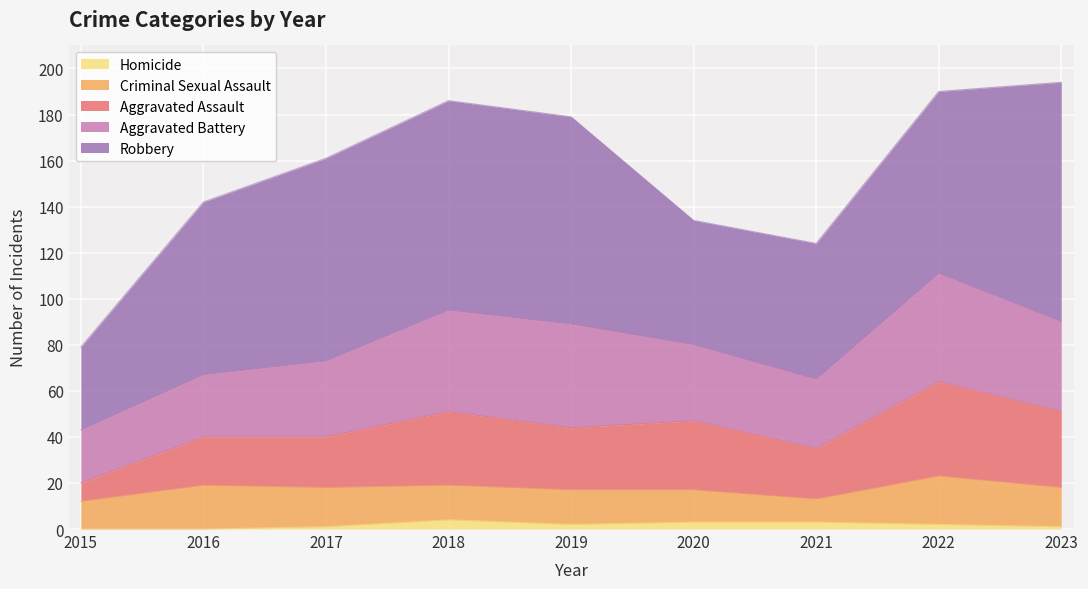

How many interior local valleys does the Aggravated Battery series have?

1